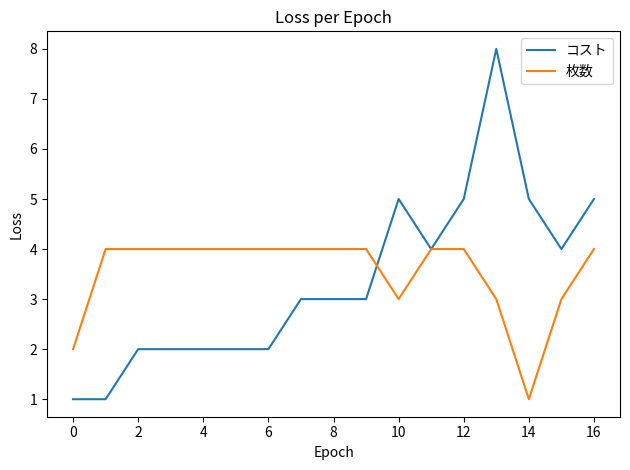

Rank the series by their maximum value, from lowest to highest.

枚数, コスト